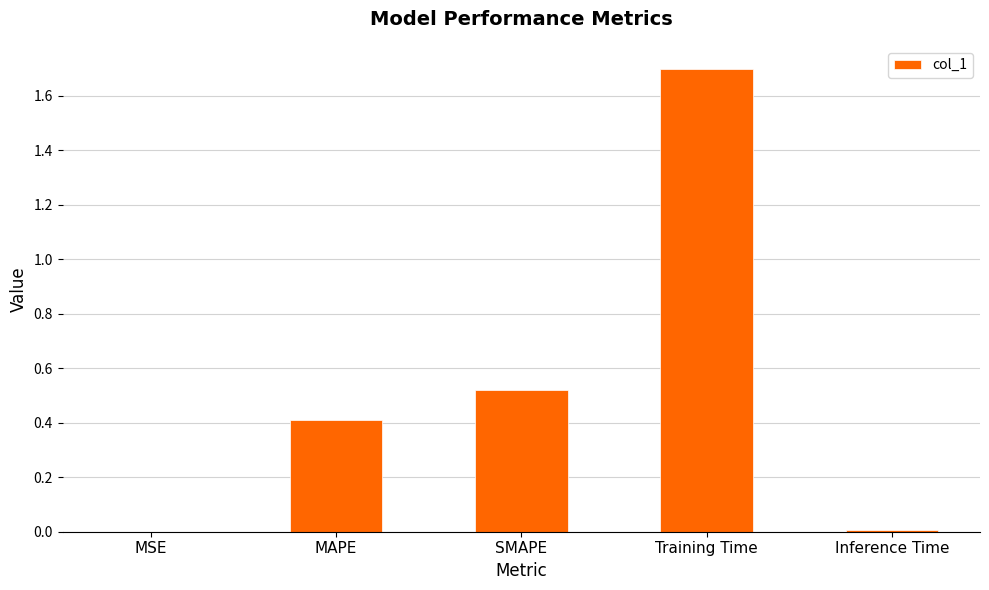

The chart shows a value of 0.4 at MAPE. True or false?

True